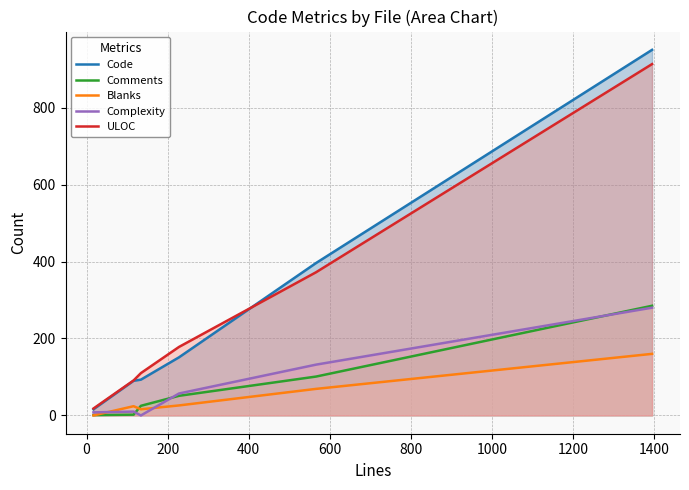

What is the difference between the maximum and minimum values in the Complexity series?

280